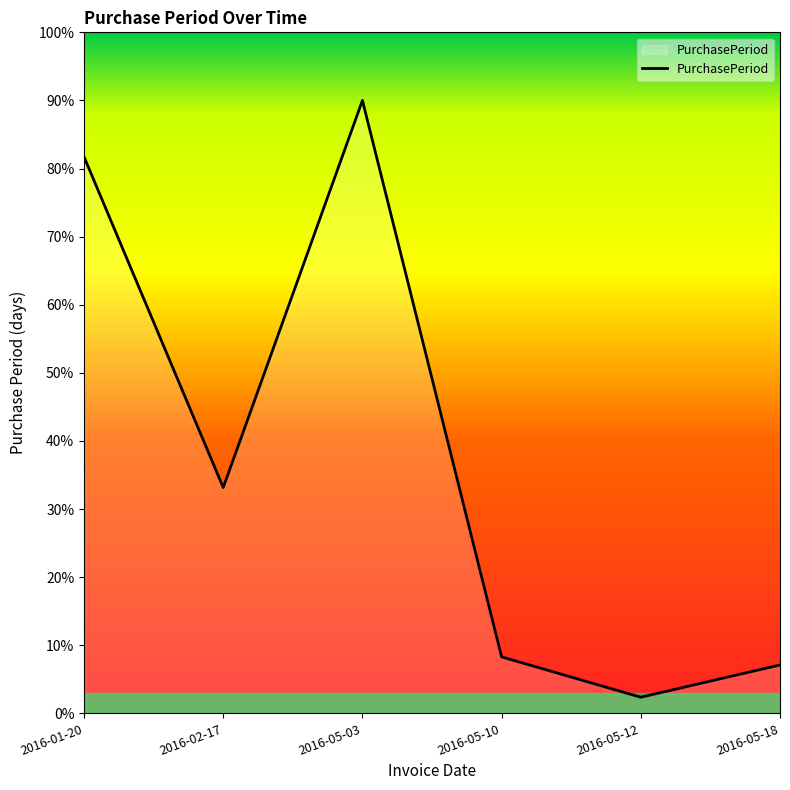

At which label does the data first exceed 33?

2016-01-20